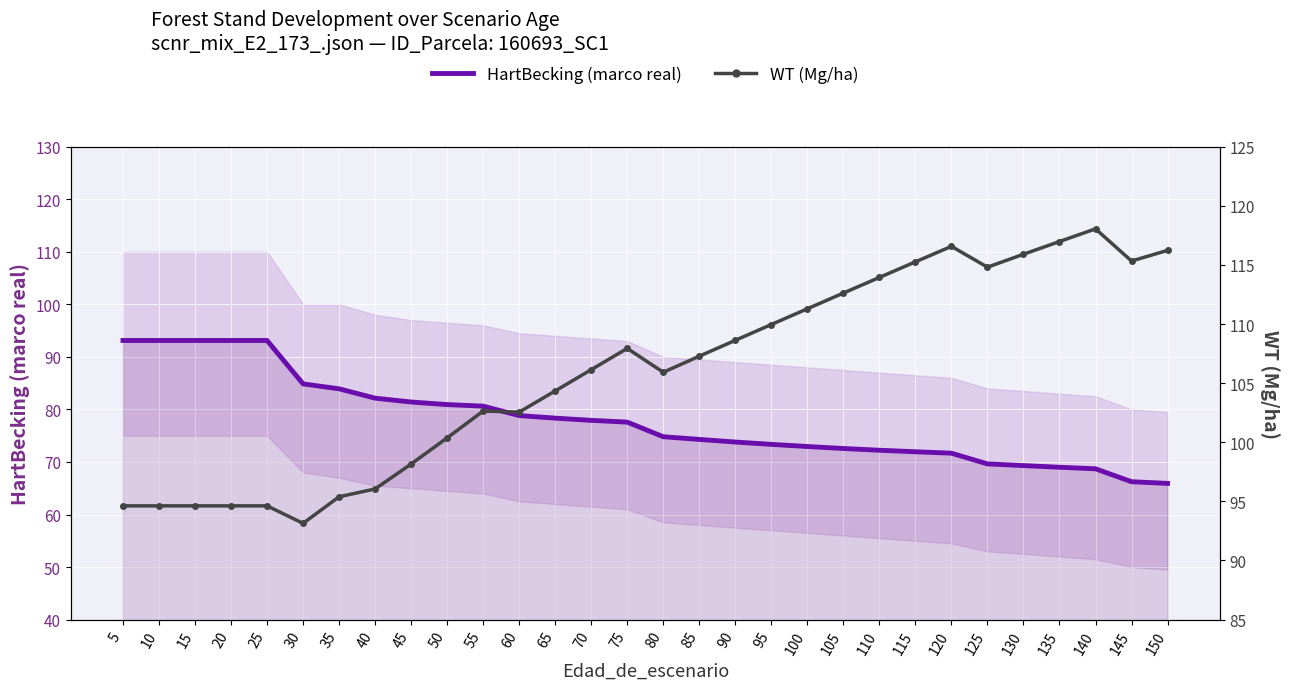

At how many categories does at least one series exceed 72?

30